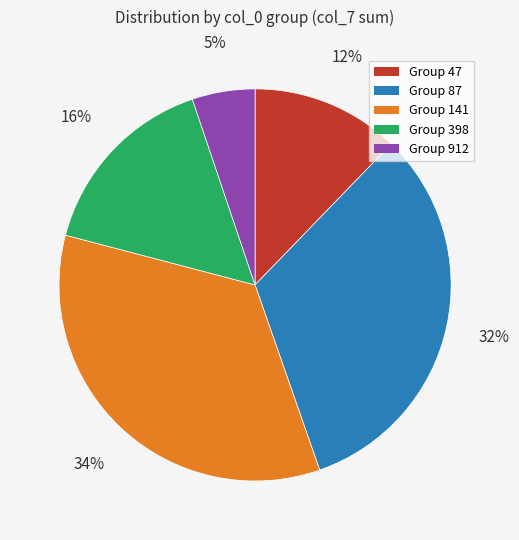

Does any single category account for the majority?

No